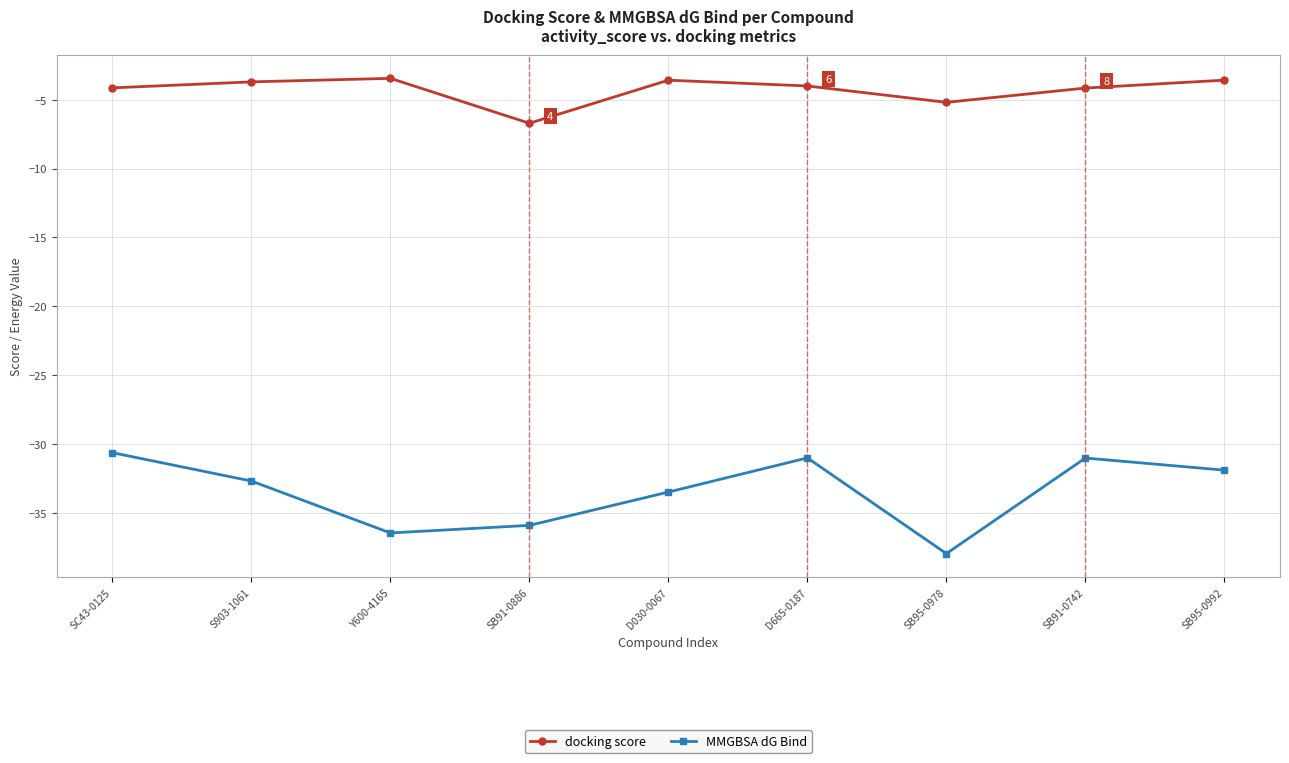

True or false: MMGBSA dG Bind and docking score intersect in this chart.

False